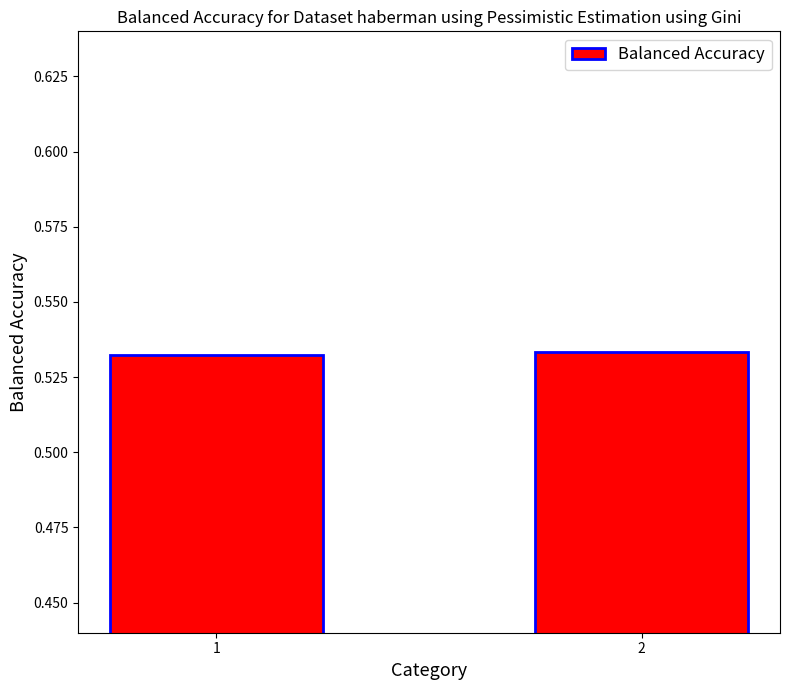

What is the sum of all values?

1.1